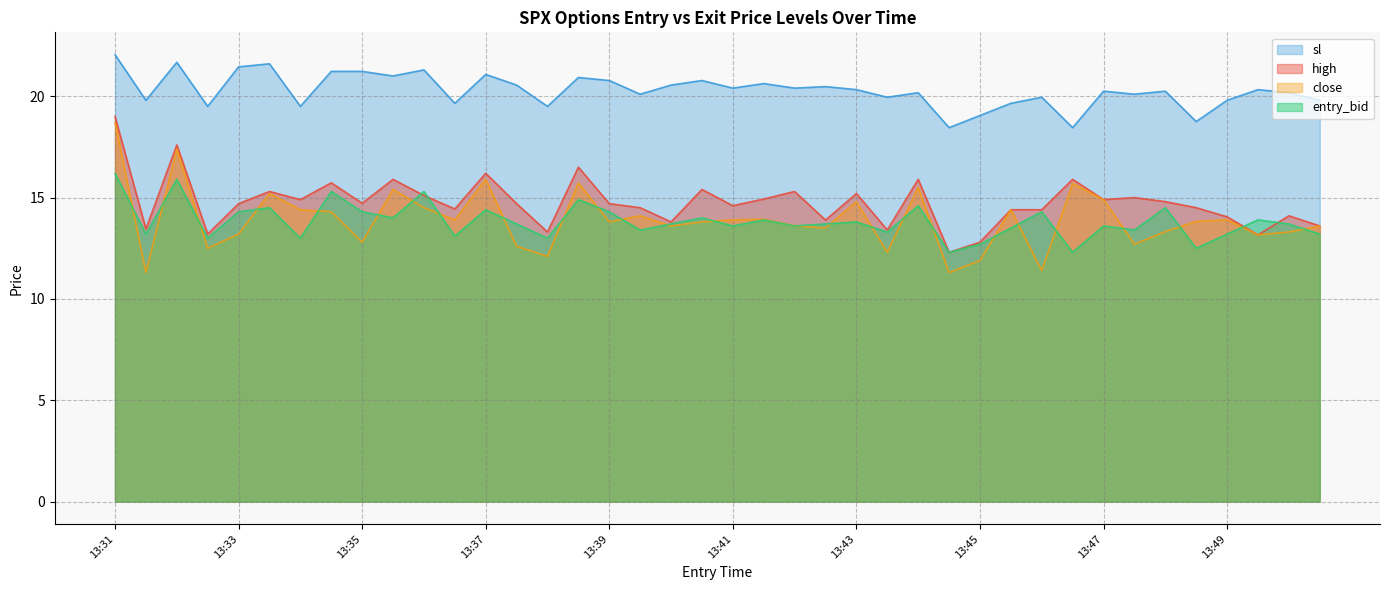

At which label does entry_bid reach its minimum?

13:44